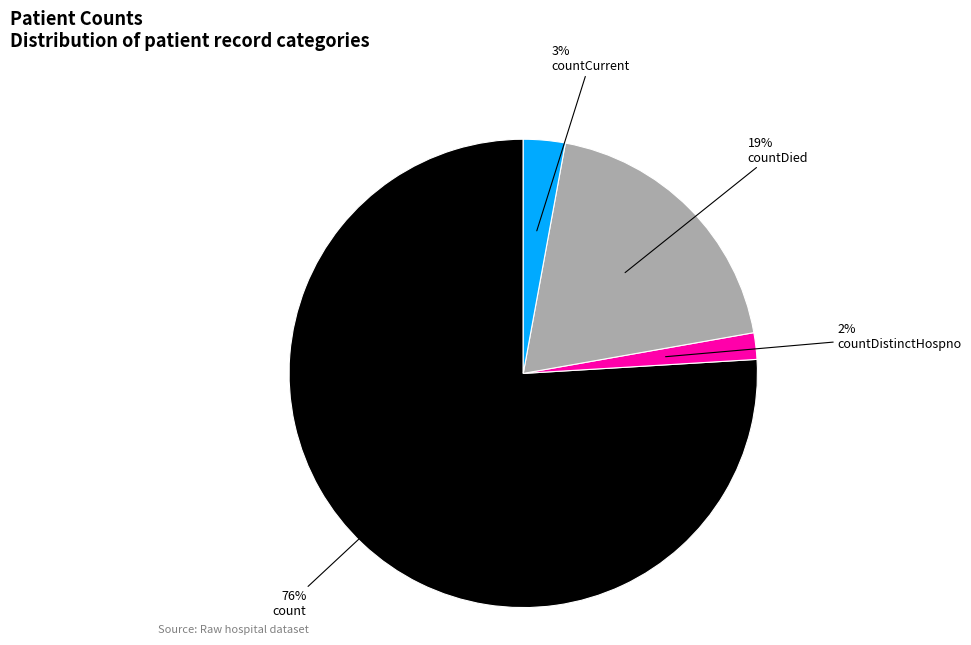

Rank the categories by value from highest to lowest.

count, countDied, countCurrent, countDistinctHospno